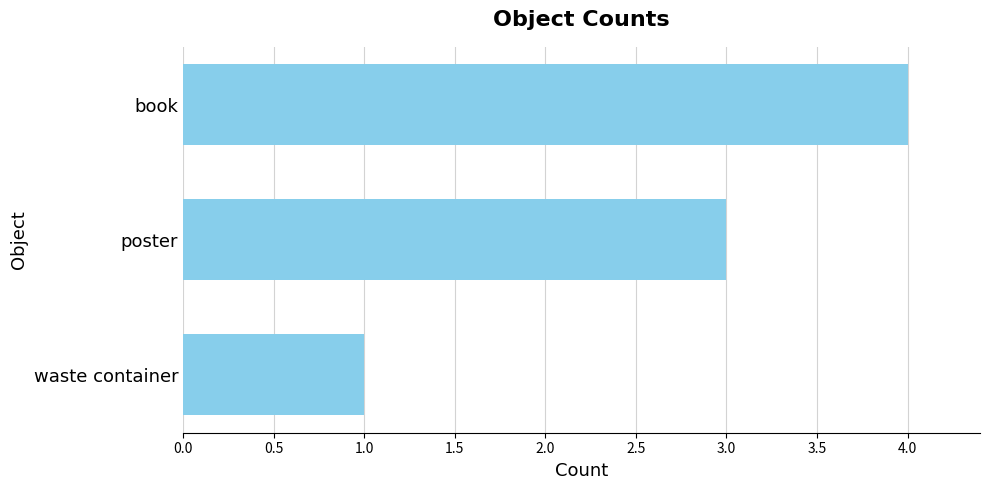

What is the value of the 2nd bar from the top?

3